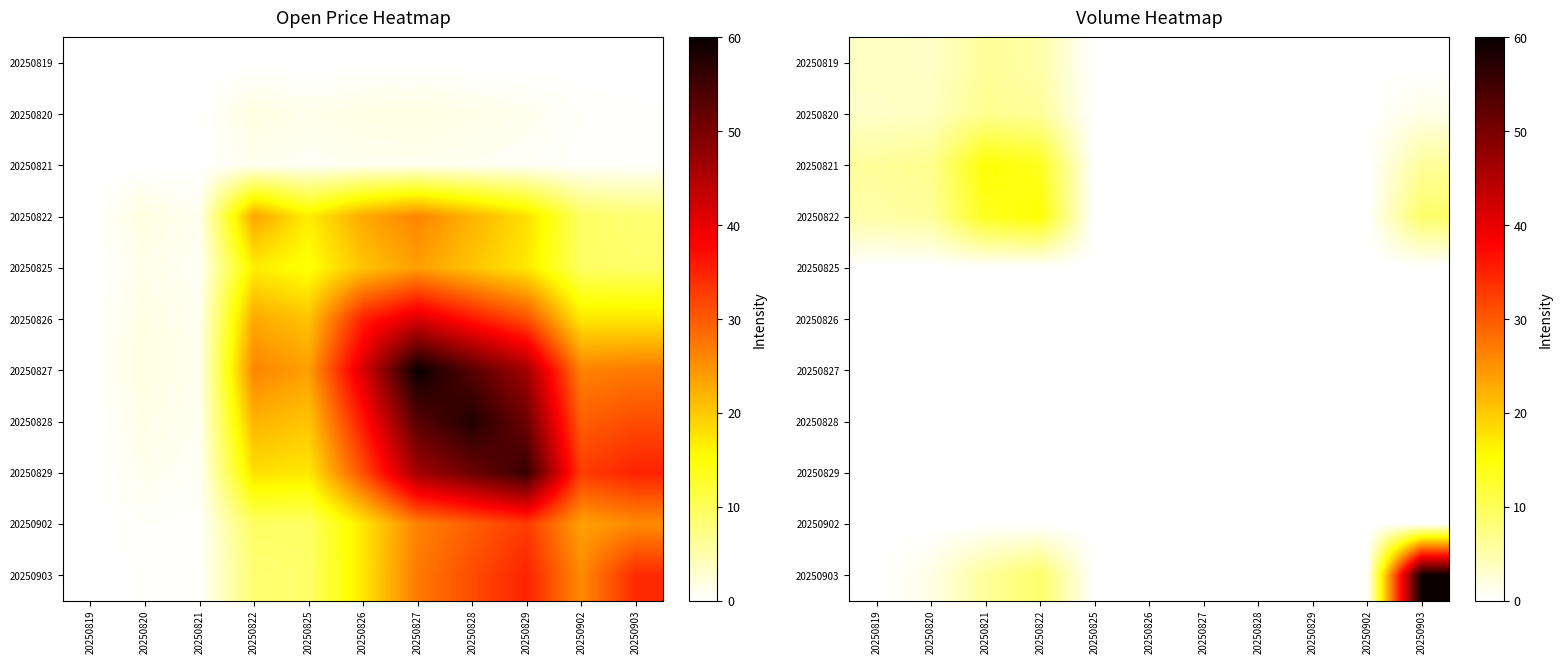

Count the number of data series in this chart.

11